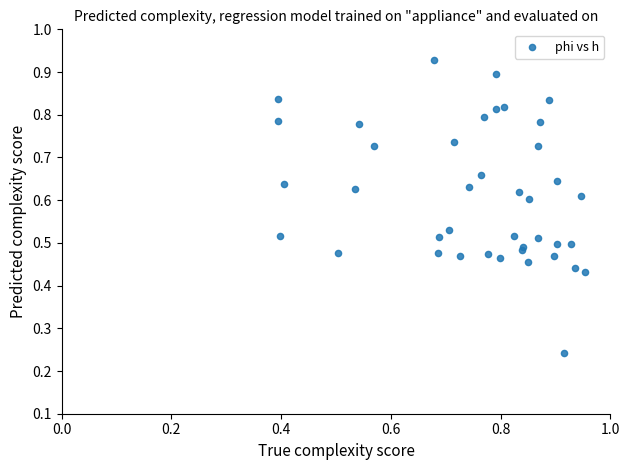

How many data points are displayed?

40